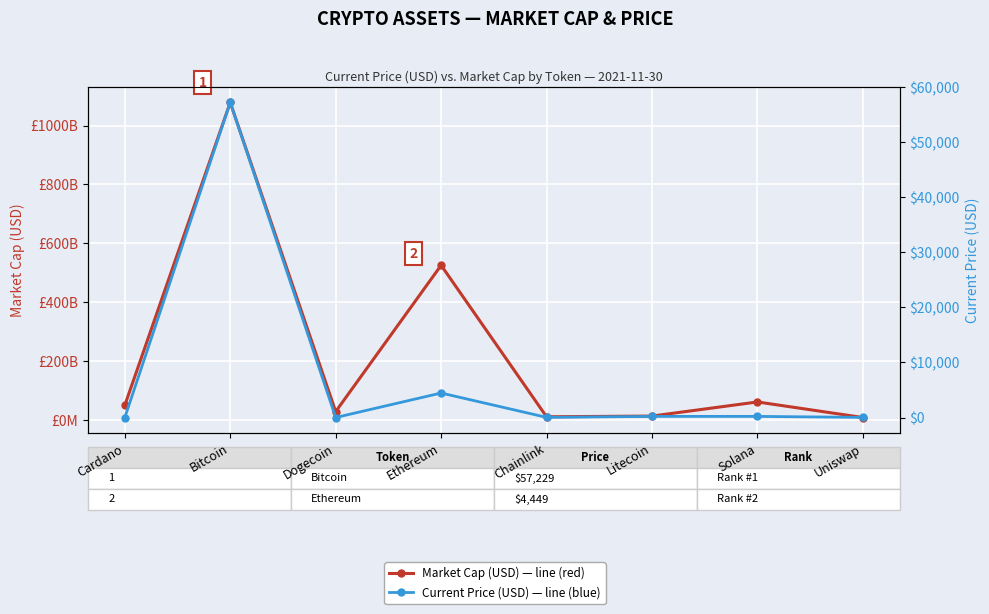

Is it true that Current Price (USD) equals 927590984665.9 at Ethereum?

False